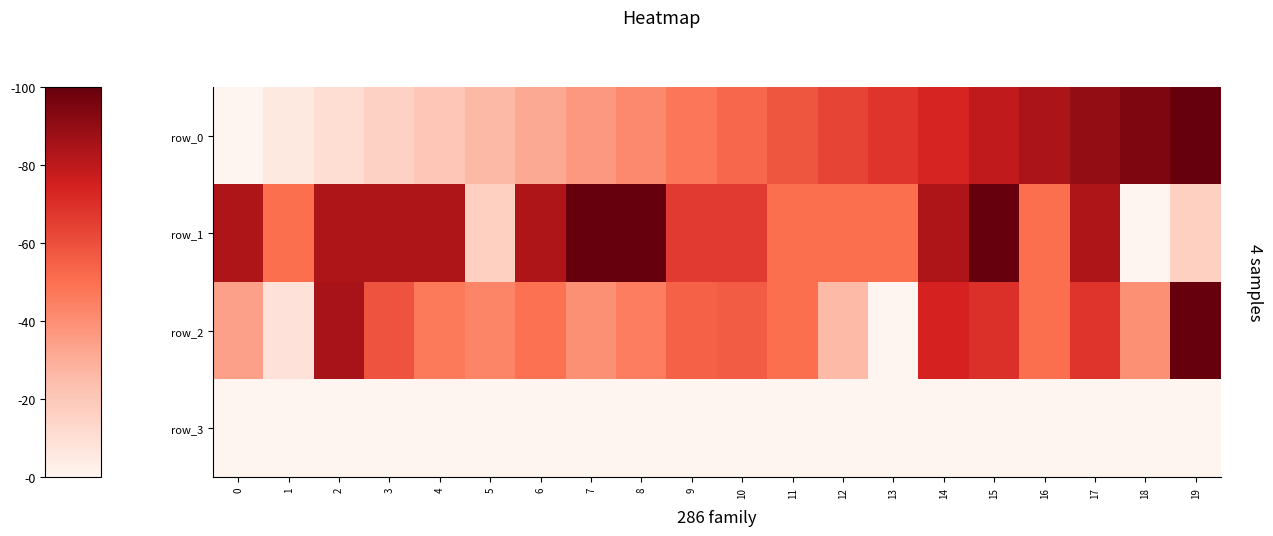

The row_3 series shows 0.0 at 8. True or false?

True